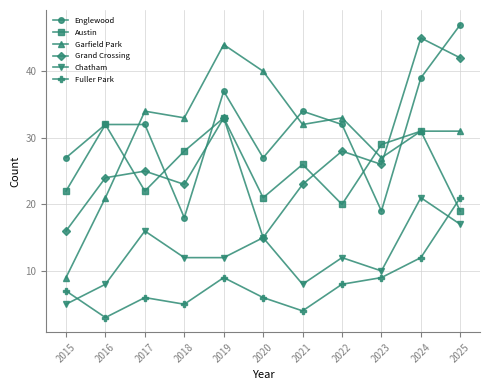

Read the Austin value at 2015, to the nearest 5.

20